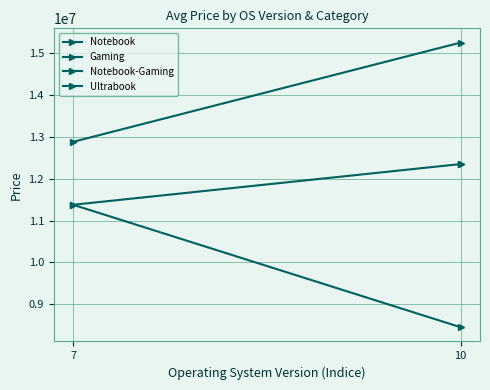

At which category does the chart reach its minimum across all series?

10